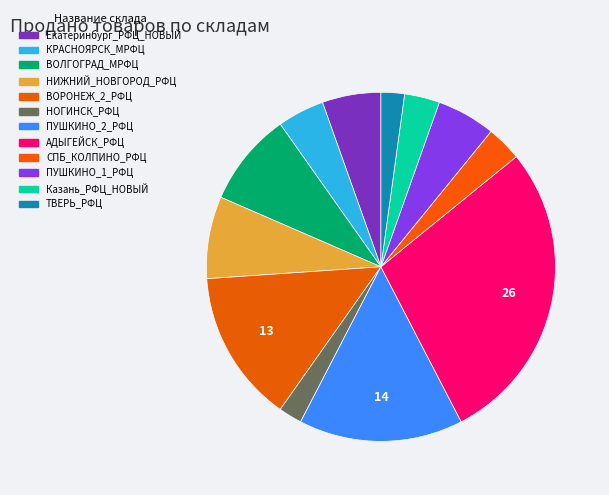

What percentage do Екатеринбург_РФЦ_НОВЫЙ and ВОЛГОГРАД_МРФЦ together represent?

14.1%